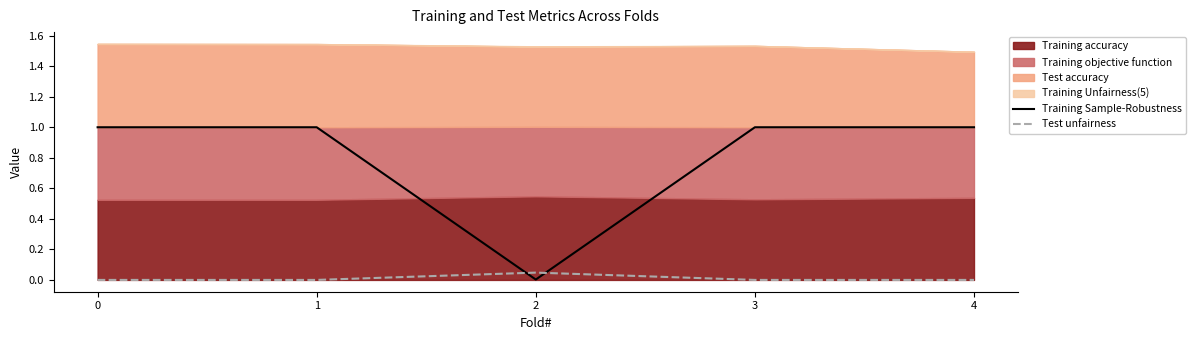

Which series has the largest total across all categories?

Training Sample-Robustness